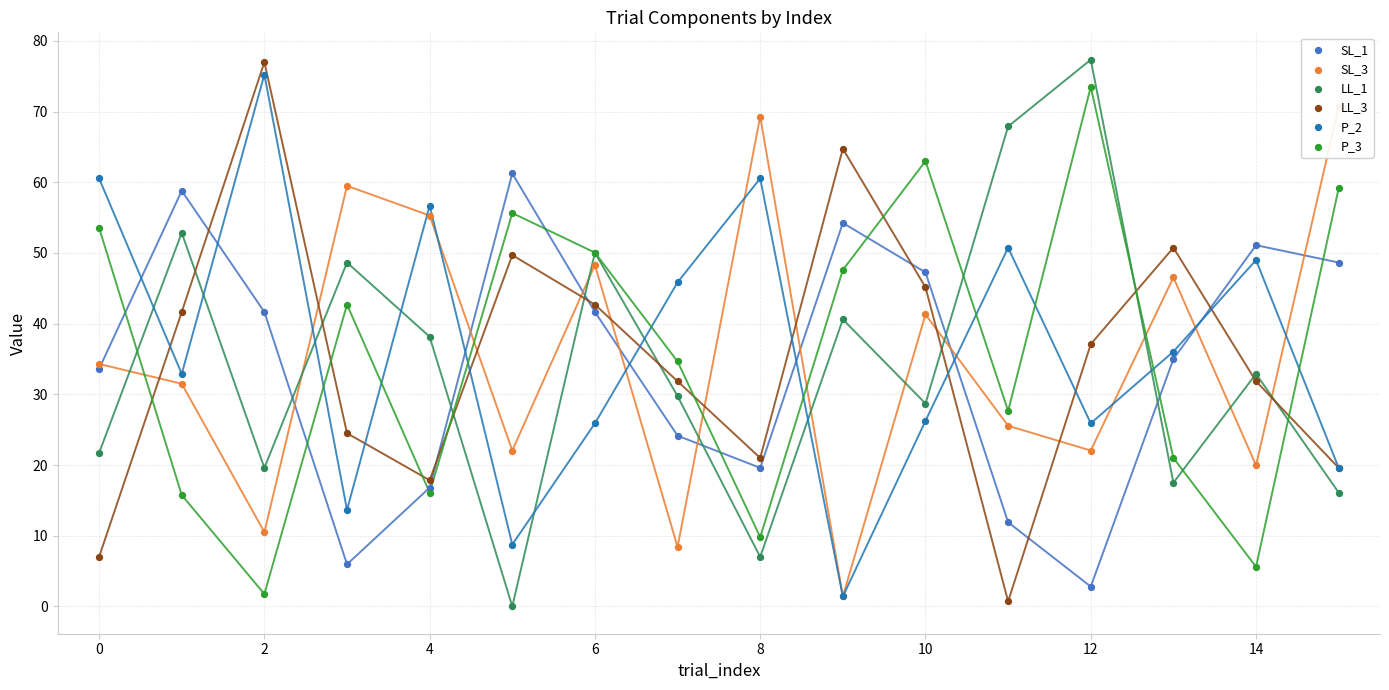

Which series contains the lowest Y value?

LL_1